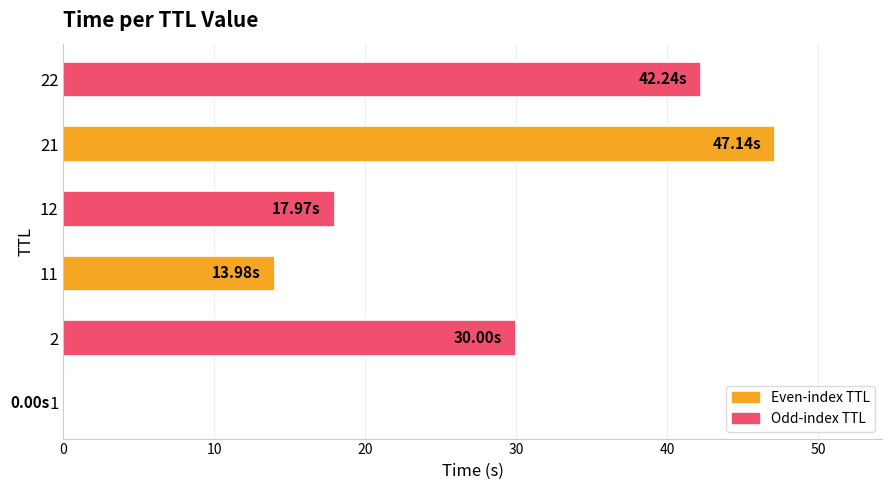

What is the sum of all values?

151.3